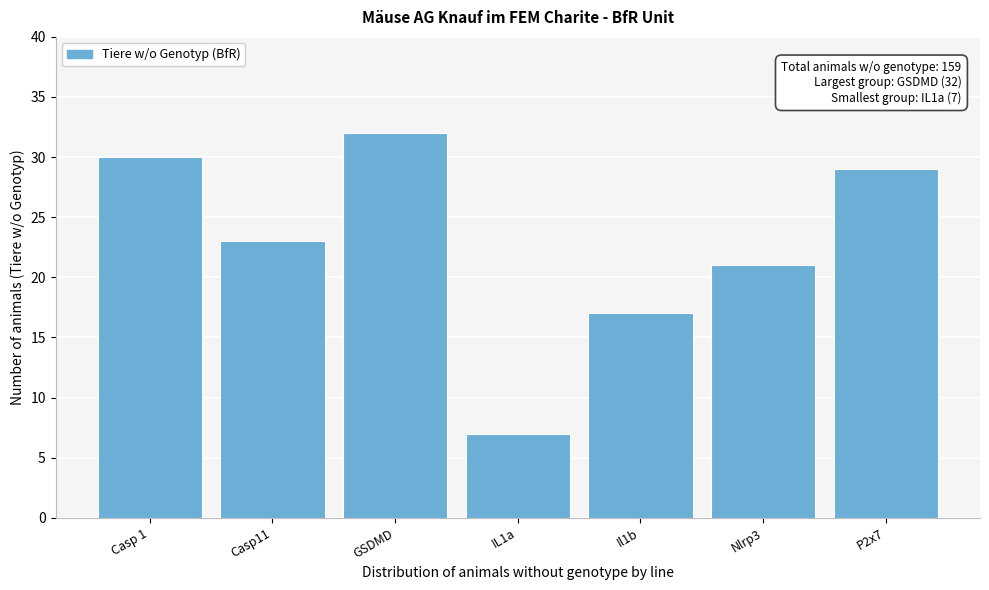

Reading left to right, transcribe all the data shown in this chart.

Casp 1=30	Casp11=23	GSDMD=32	IL1a=7	Il1b=17	Nlrp3=21	P2x7=29